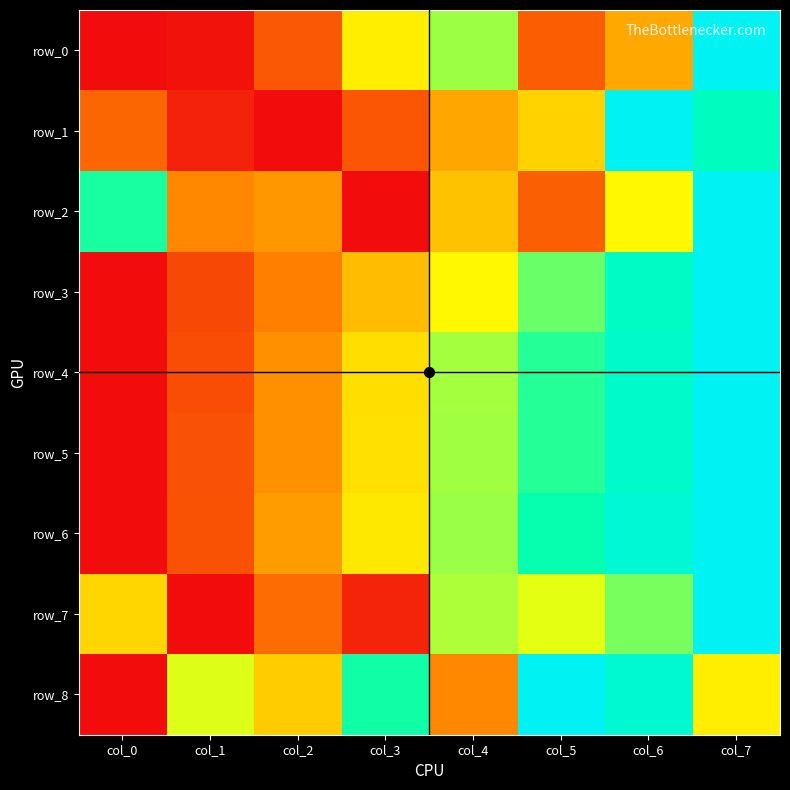

Reading left to right, extract all data points from this chart.

row_0: col_0=0.0	col_1=0.0	col_2=0.2	col_3=0.5	col_4=0.6	col_5=0.2	col_6=0.3	col_7=1.0
row_1: col_0=0.2	col_1=0.1	col_2=0.0	col_3=0.2	col_4=0.3	col_5=0.4	col_6=1.0	col_7=0.8
row_2: col_0=0.7	col_1=0.3	col_2=0.3	col_3=0.0	col_4=0.4	col_5=0.2	col_6=0.5	col_7=1.0
row_3: col_0=0.0	col_1=0.1	col_2=0.3	col_3=0.4	col_4=0.5	col_5=0.6	col_6=0.8	col_7=1.0
row_4: col_0=0.0	col_1=0.1	col_2=0.3	col_3=0.4	col_4=0.6	col_5=0.7	col_6=0.8	col_7=1.0
row_5: col_0=0.0	col_1=0.1	col_2=0.3	col_3=0.4	col_4=0.6	col_5=0.7	col_6=0.8	col_7=1.0
row_6: col_0=0.0	col_1=0.2	col_2=0.3	col_3=0.5	col_4=0.6	col_5=0.7	col_6=0.9	col_7=1.0
row_7: col_0=0.4	col_1=0.0	col_2=0.2	col_3=0.1	col_4=0.6	col_5=0.5	col_6=0.6	col_7=1.0
row_8: col_0=0.0	col_1=0.5	col_2=0.4	col_3=0.7	col_4=0.3	col_5=1.0	col_6=0.9	col_7=0.5